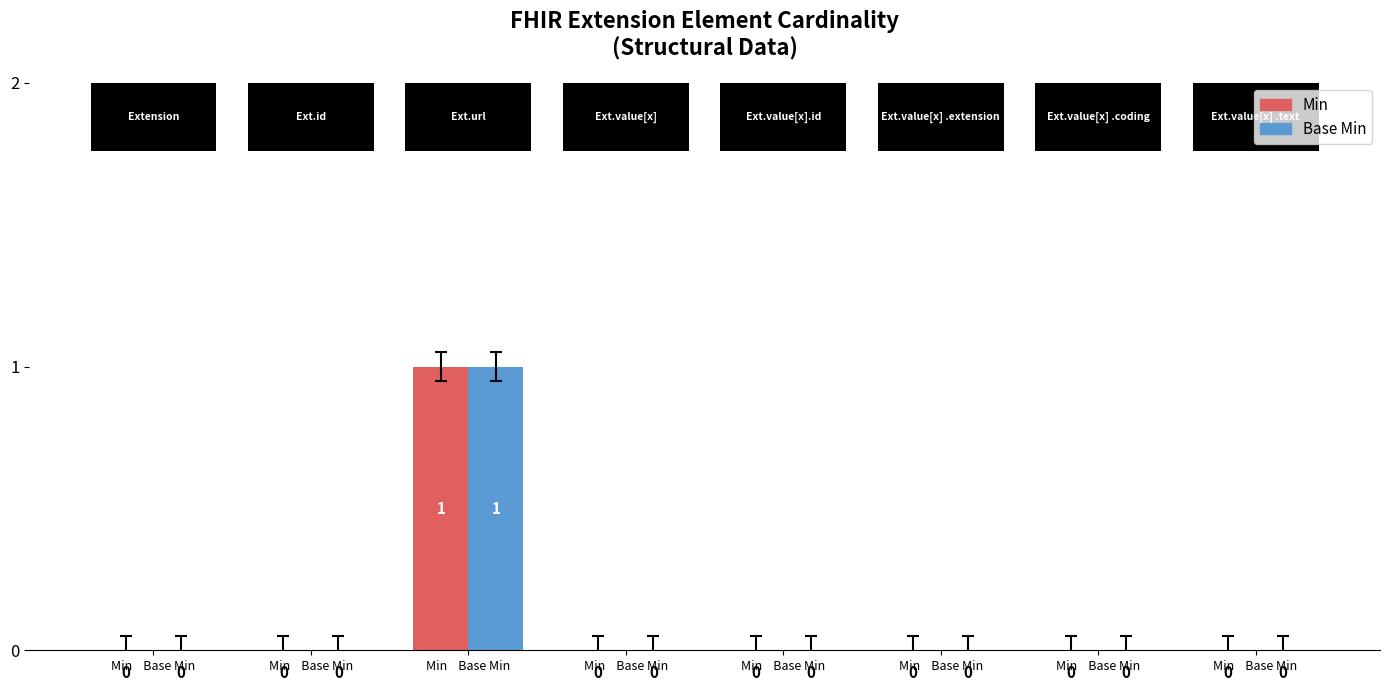

How many data points in Base Min are above 0?

1